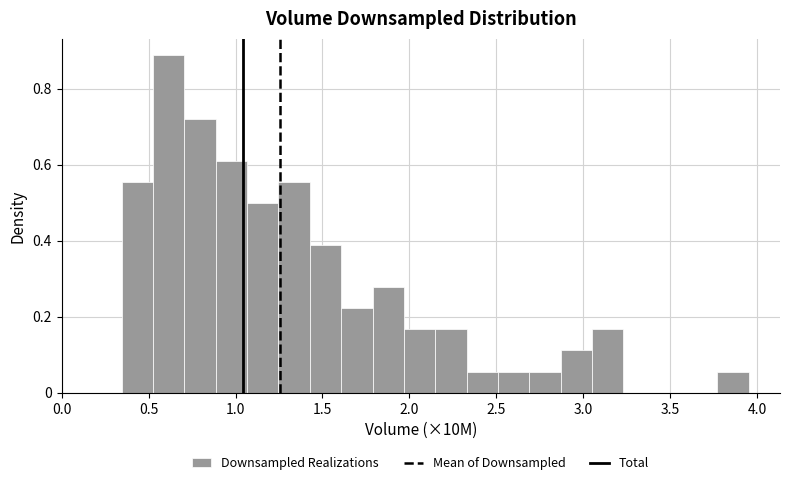

Around what value on the x-axis is the tallest bar? Give the approximate position of its centre, as read against the axis.

0.60